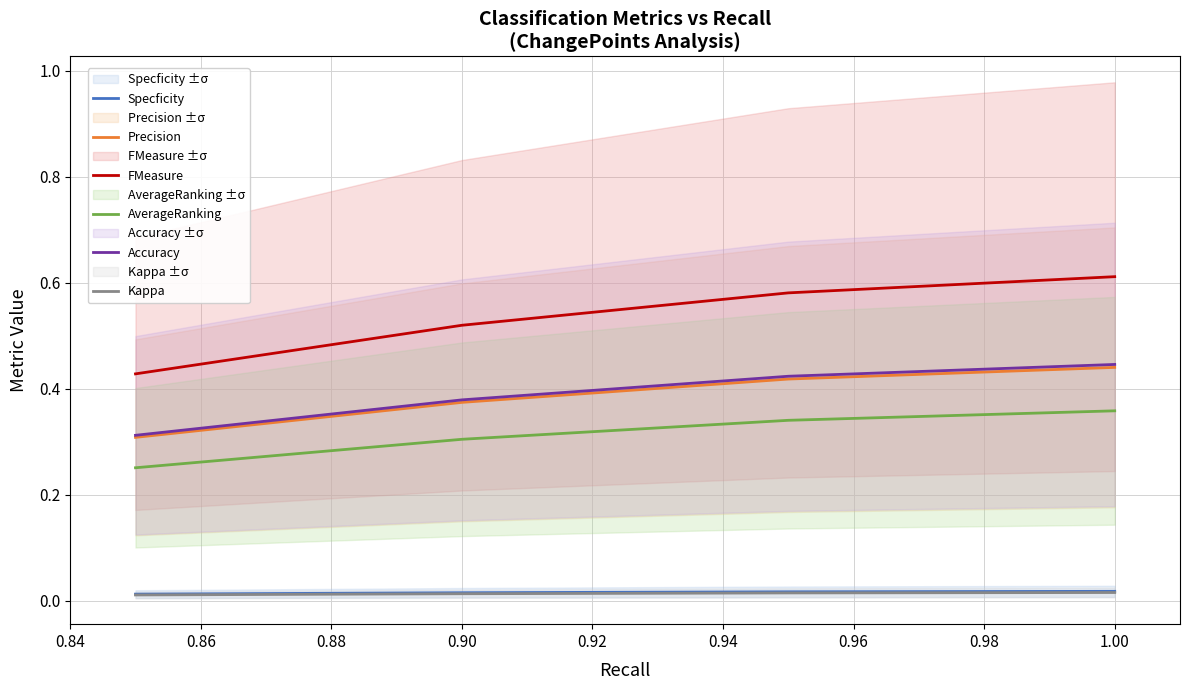

How many categories are shown in the chart?

4